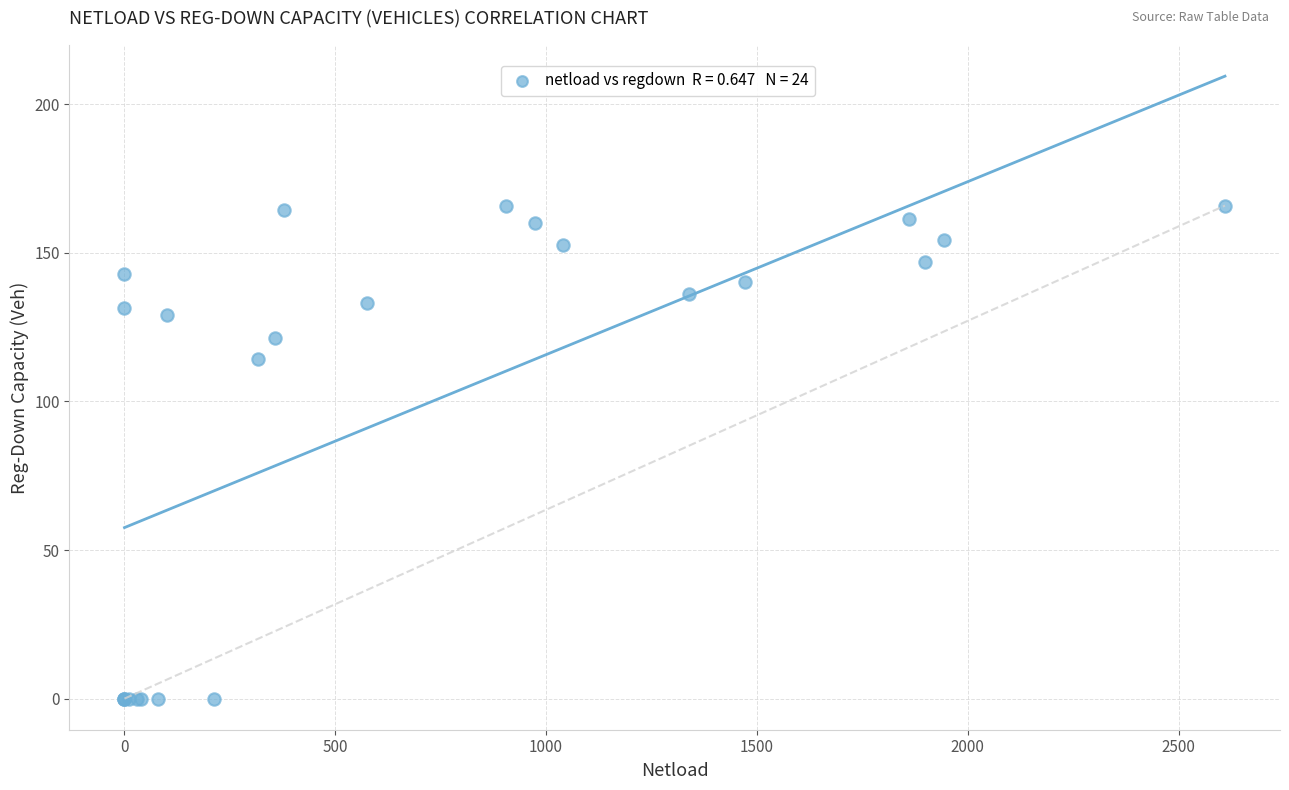

What Y value in the scatter plot is closest to 82?

114.3